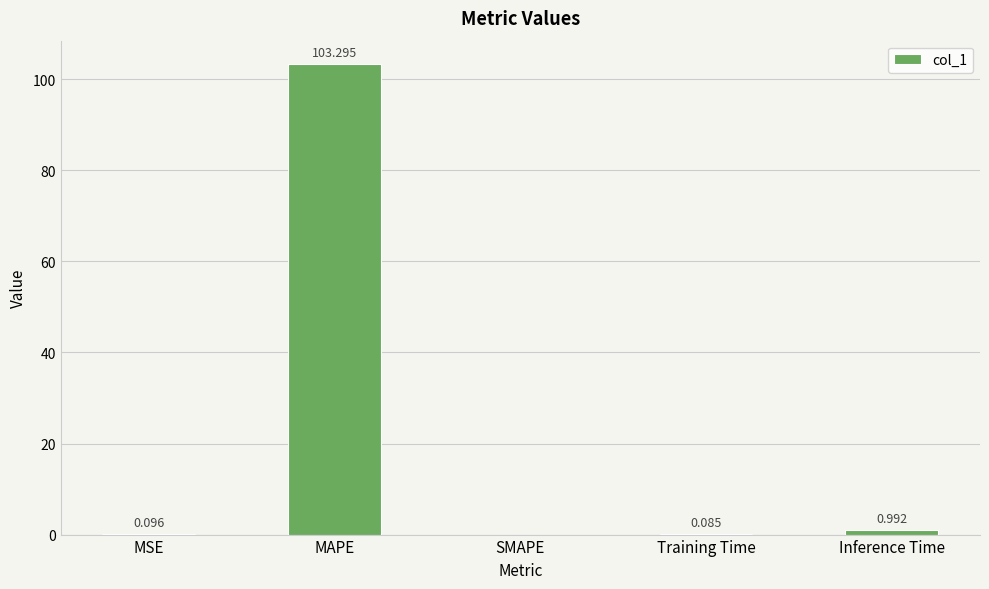

Where is the data nearest to the value 51?

Inference Time